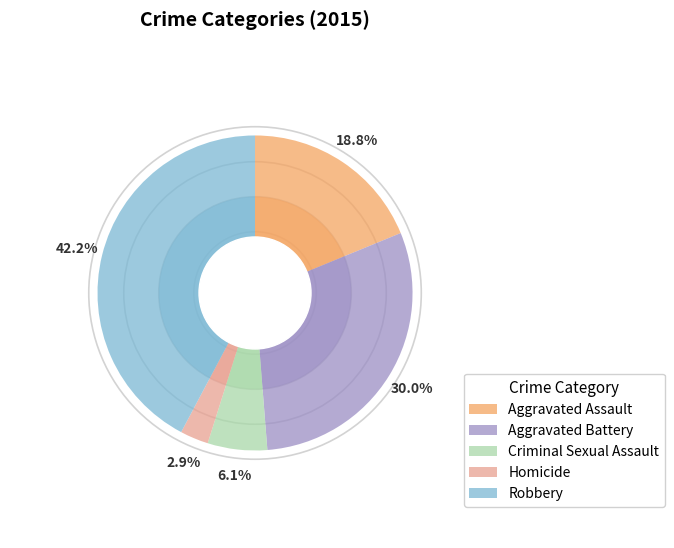

To the nearest percent, what is the combined percentage of Criminal Sexual Assault and Robbery?

48%